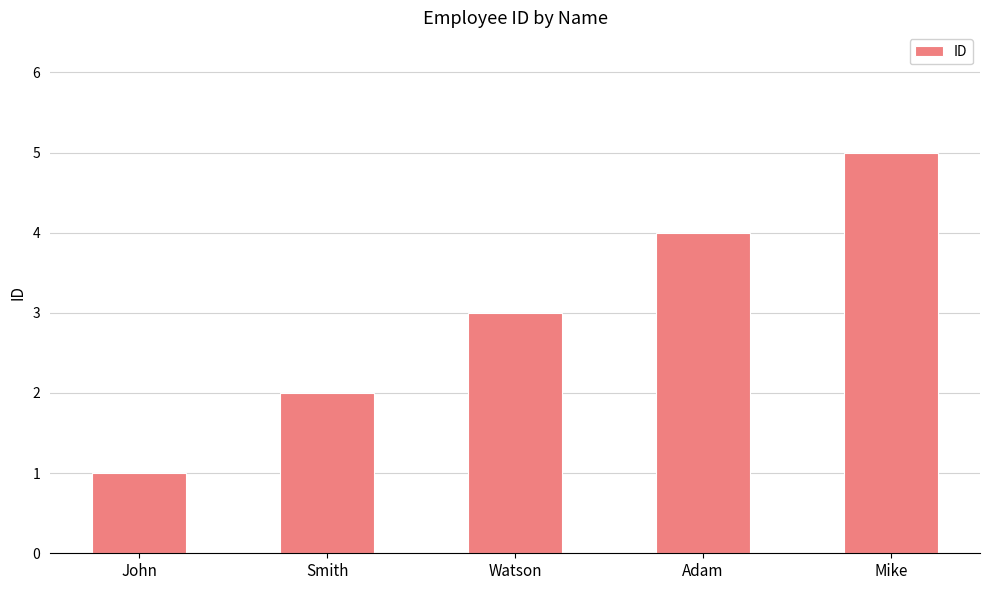

Does the chart contain stacked bars?

No